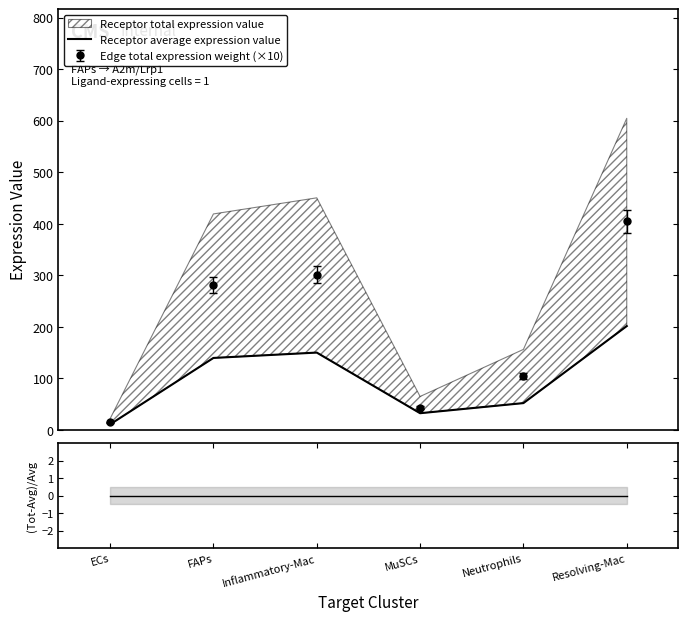

True or false: Receptor average expression value and (Total-Avg)/Avg intersect in this chart.

False